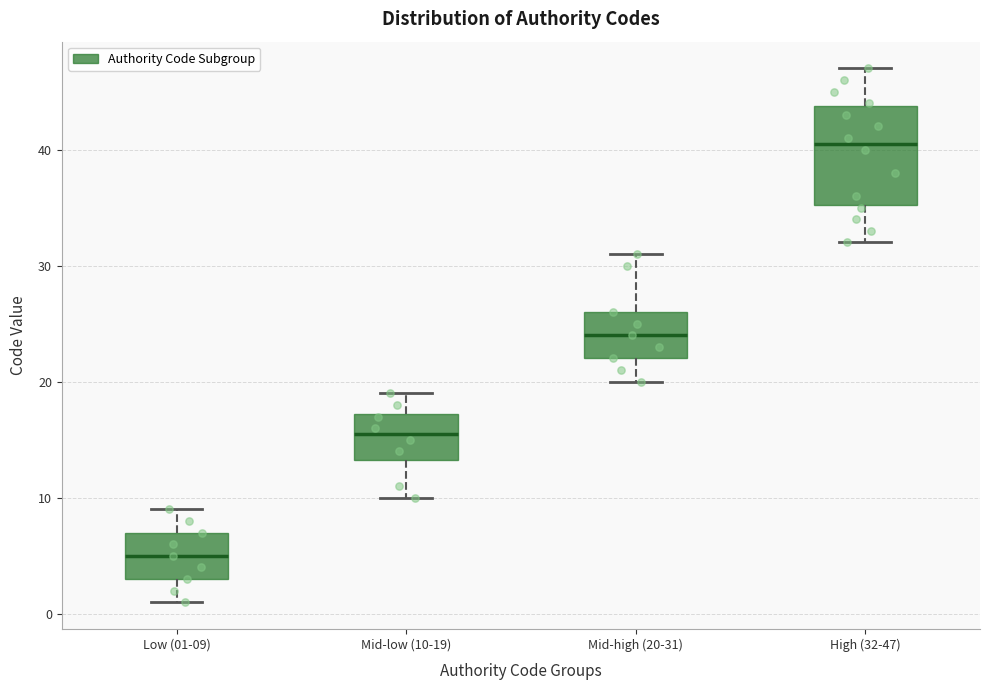

Comparing the boxes themselves (not the whiskers), which one is the tallest?

High (32-47)